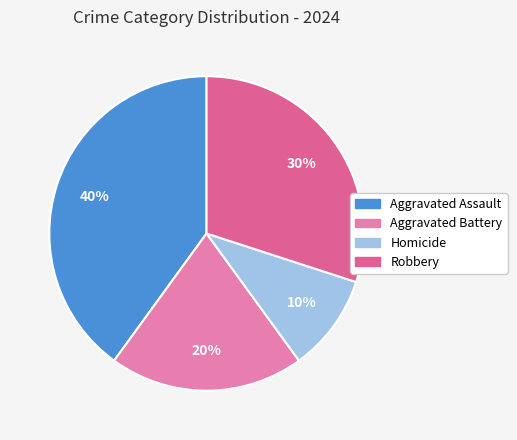

To the nearest percent, what percentage of the pie is Homicide?

10%